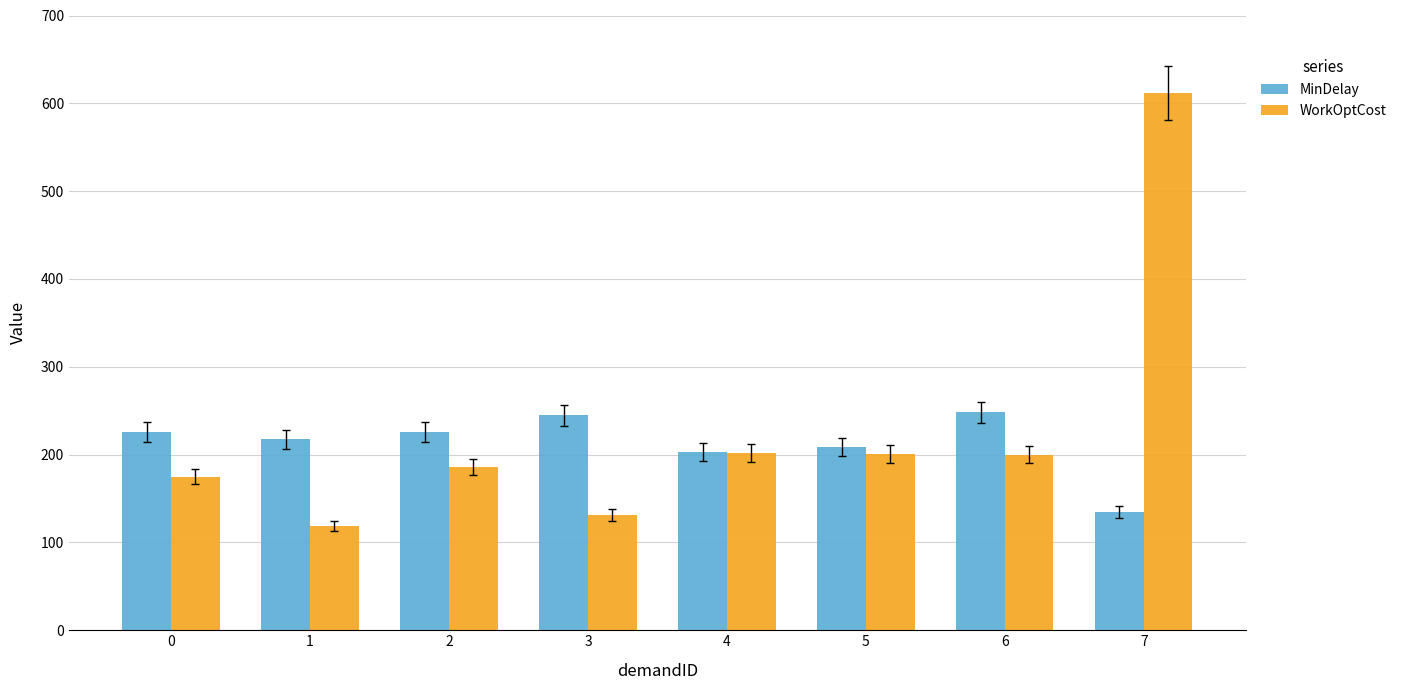

What is the sum of all WorkOptCost values?

1826.0